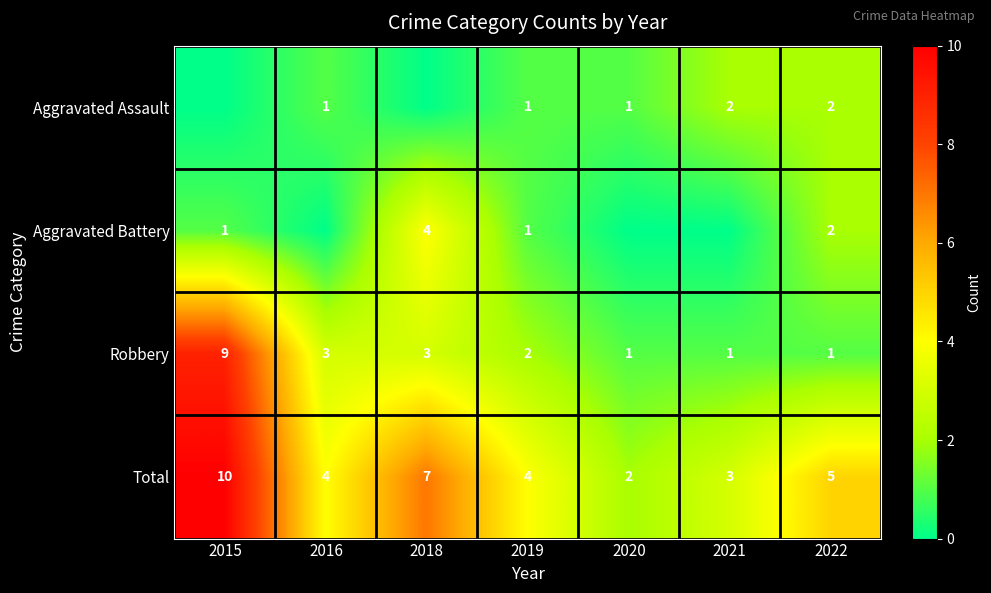

Is the value of Total at 2021 greater than the value of Robbery at 2021?

Yes